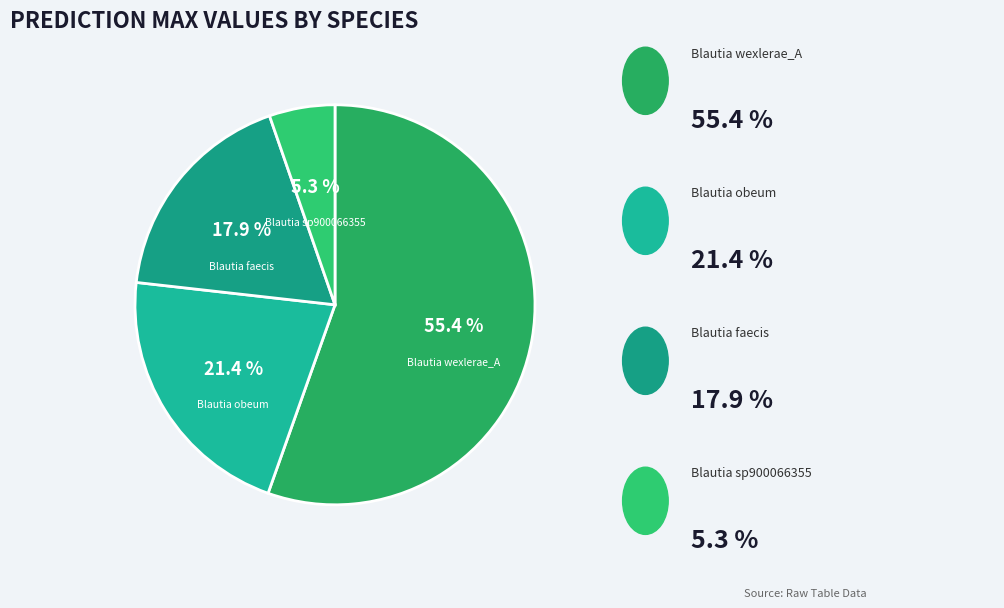

How many segments does this pie chart have?

4